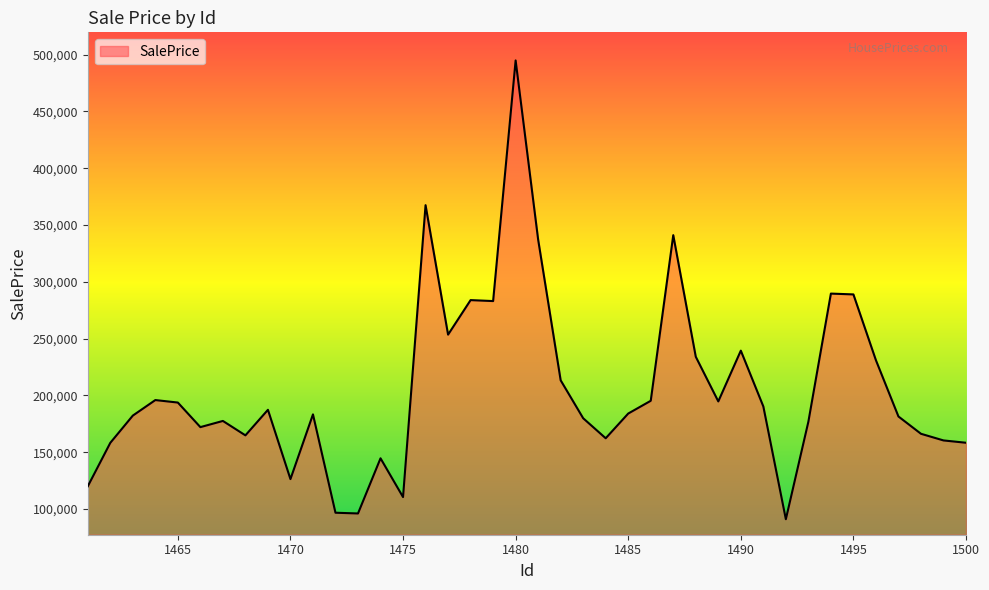

What is the maximum value shown in the chart?

494920.0